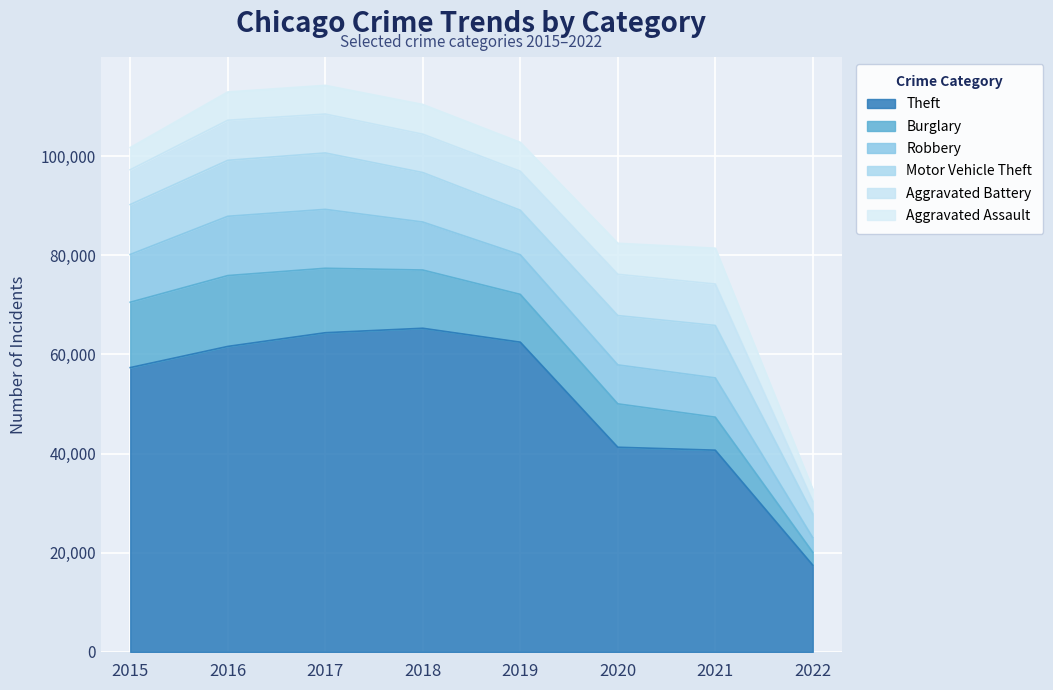

At which label does Robbery first exceed 9638?

2016